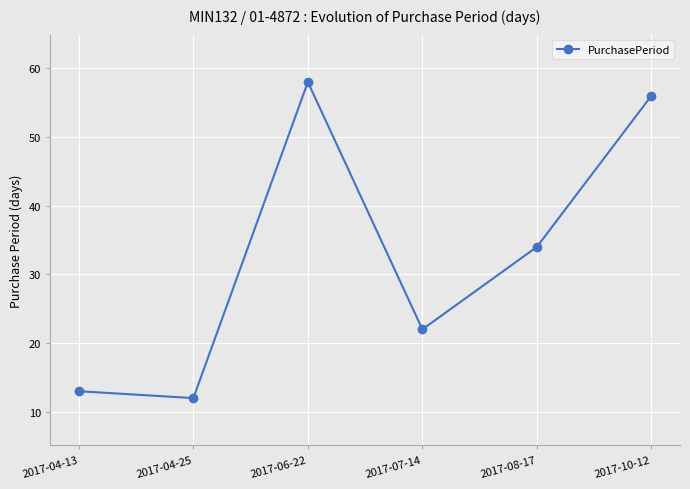

Is it true that the value at 2017-04-13 is 13?

True